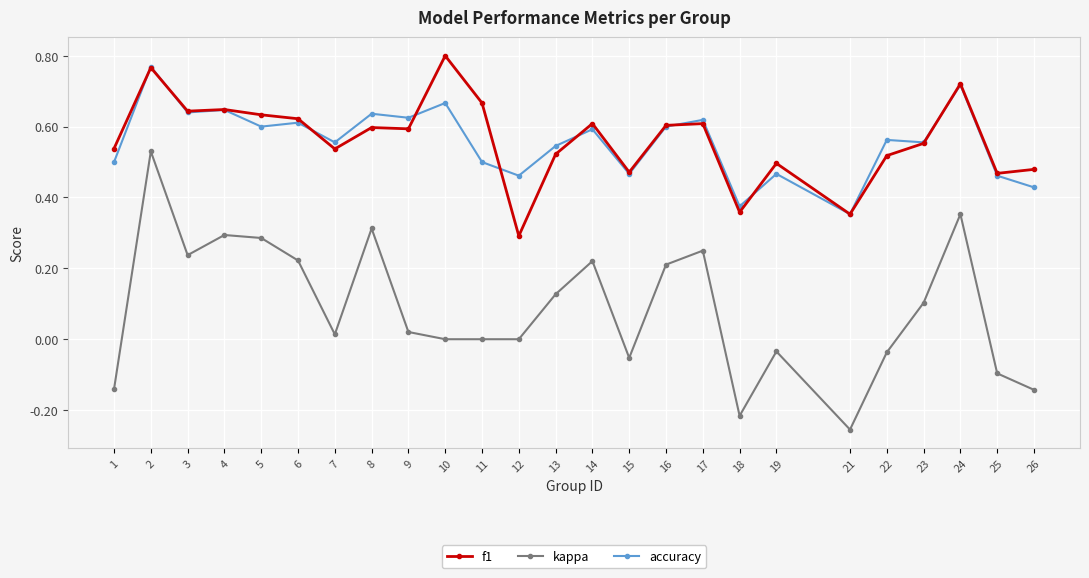

What is the sum of all accuracy values?

14.0